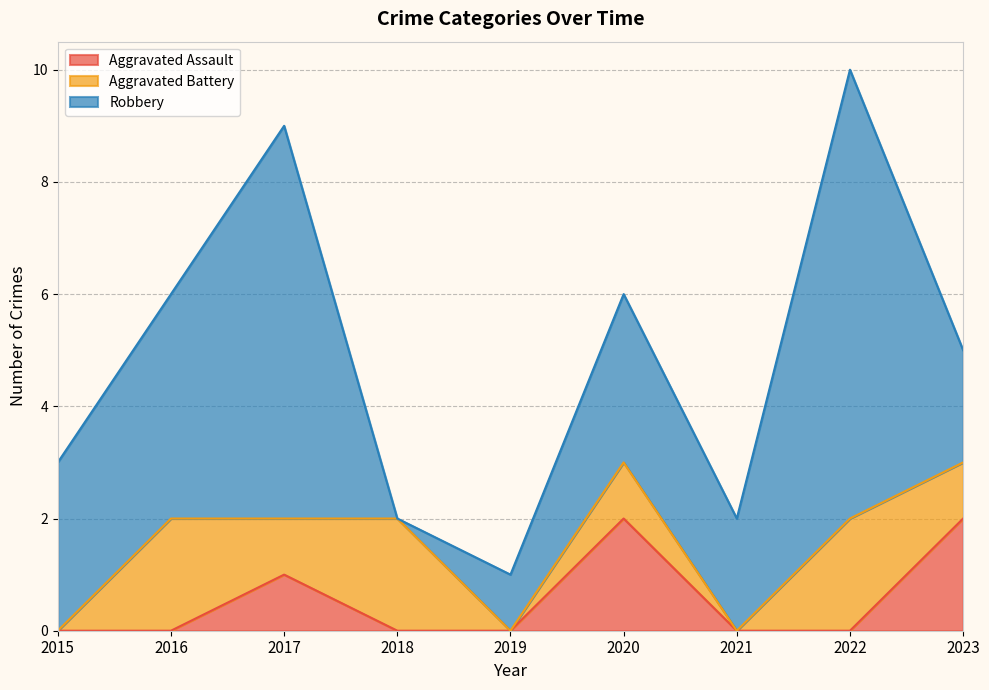

Is the value of Aggravated Battery at 2017 greater than the value of Aggravated Assault at 2017?

No